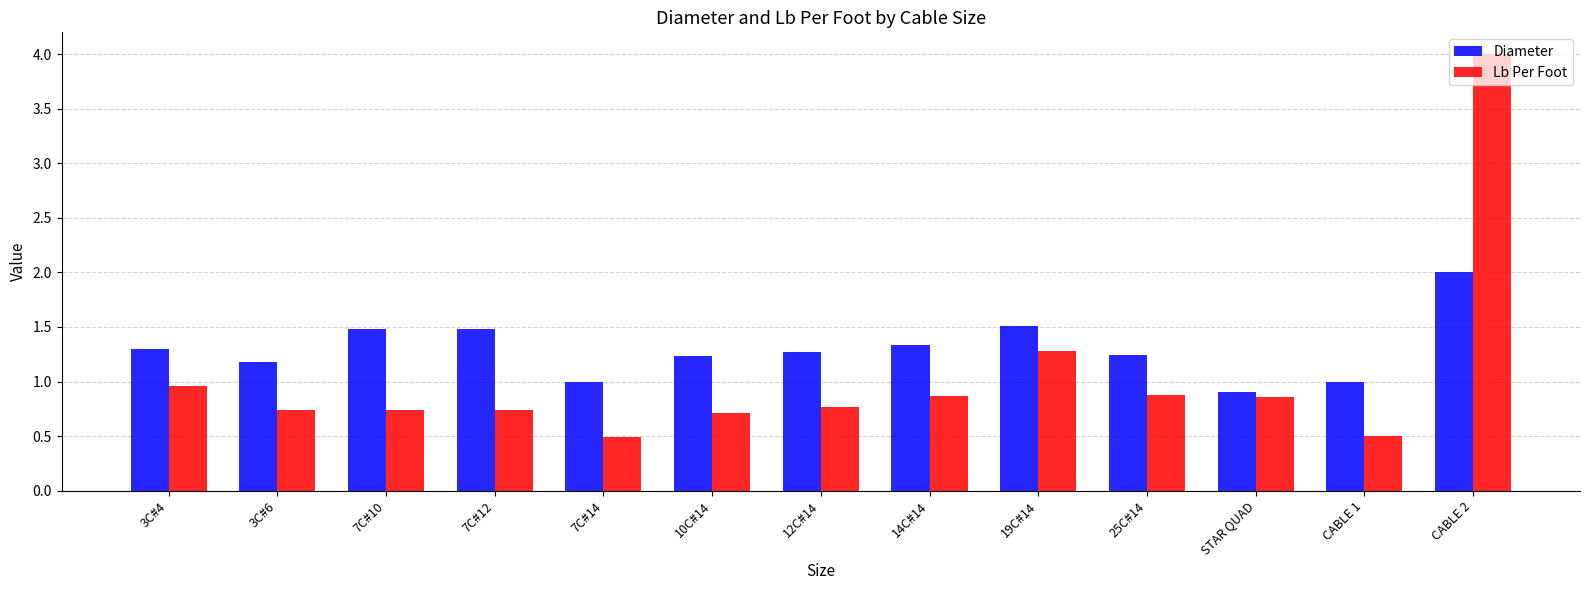

What are all the series names shown in the legend?

Diameter, Lb Per Foot